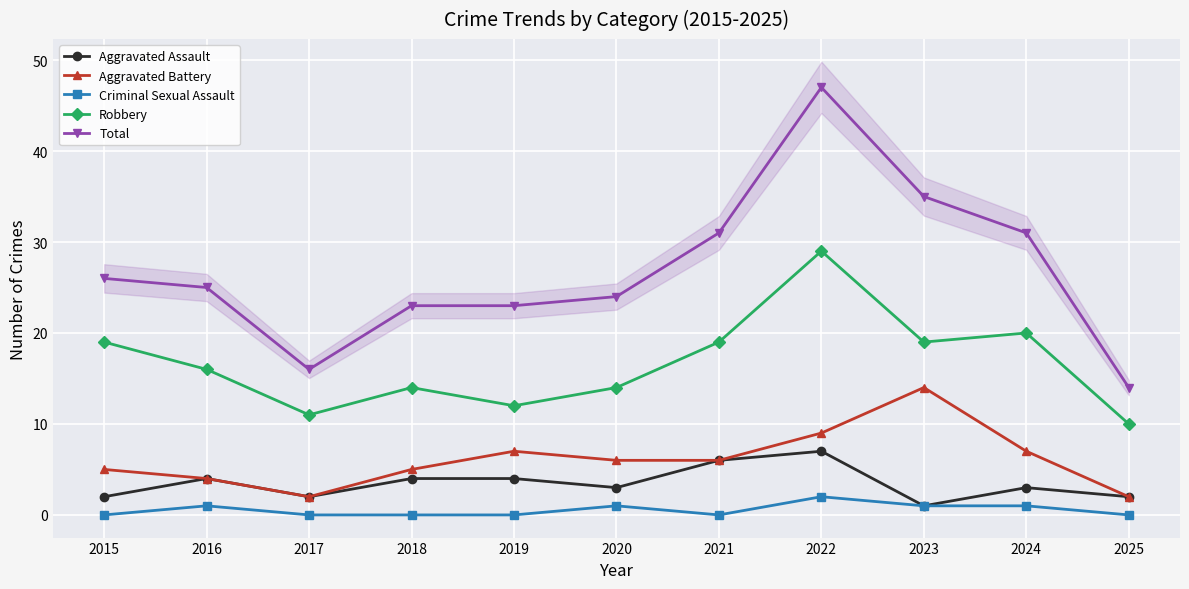

What is the value of the Total point at the 10th from the left?

31